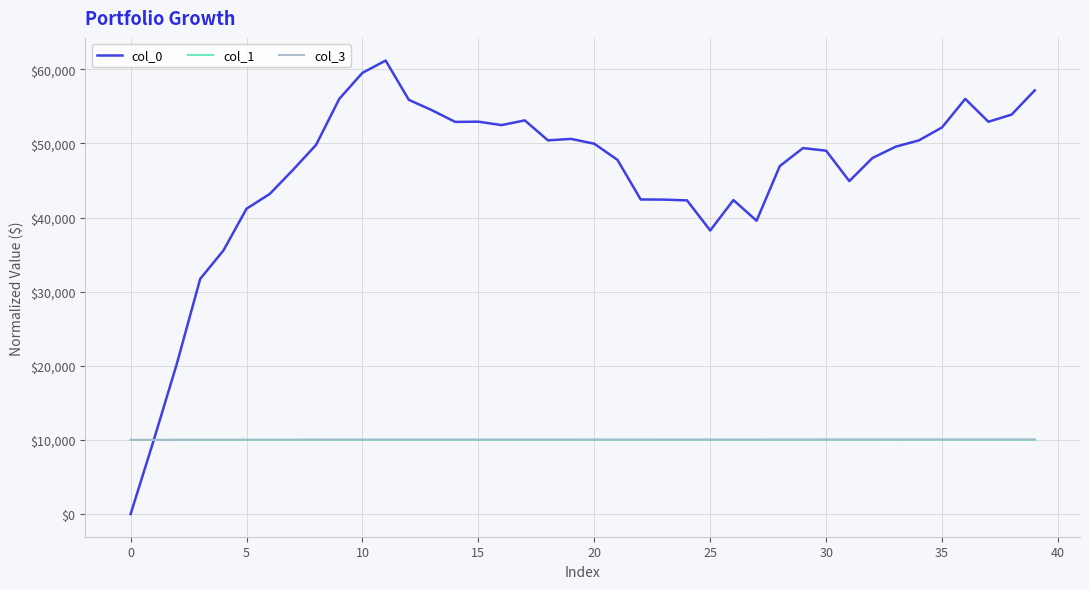

Which series has the largest range (max minus min)?

col_0